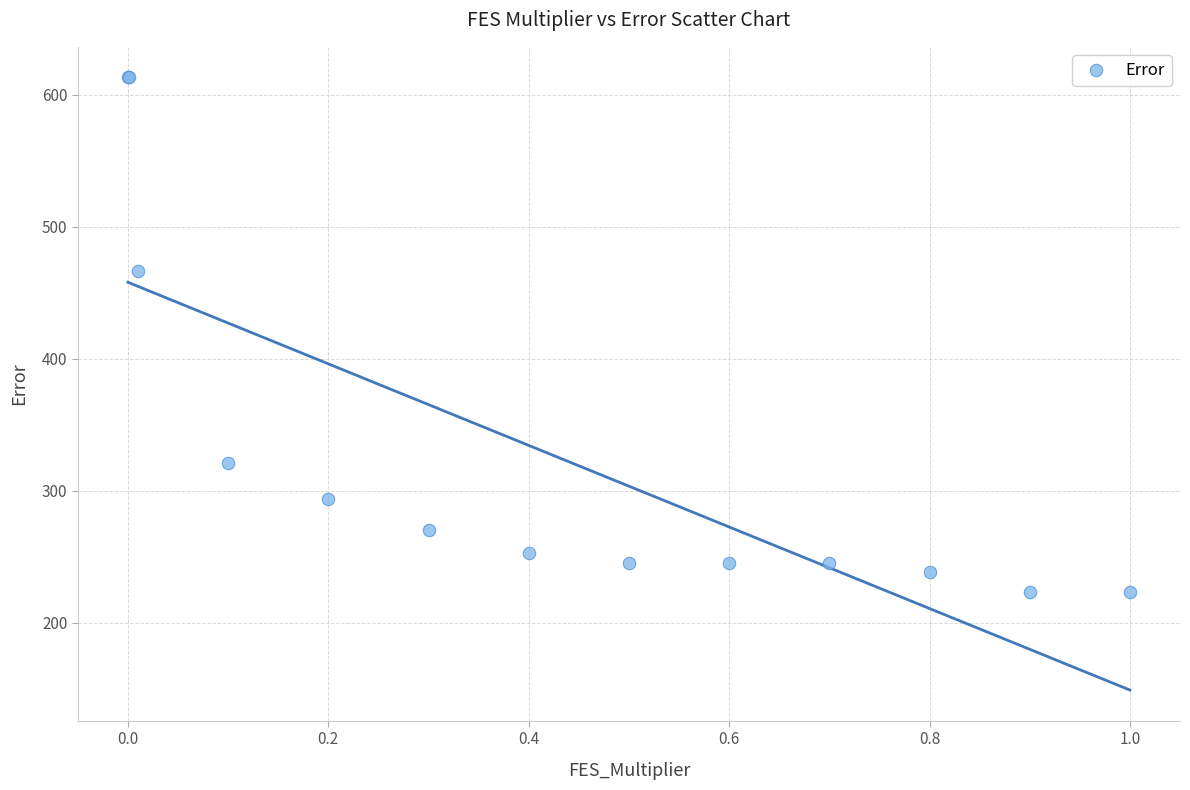

What Y value in the scatter plot is closest to 418?

466.4